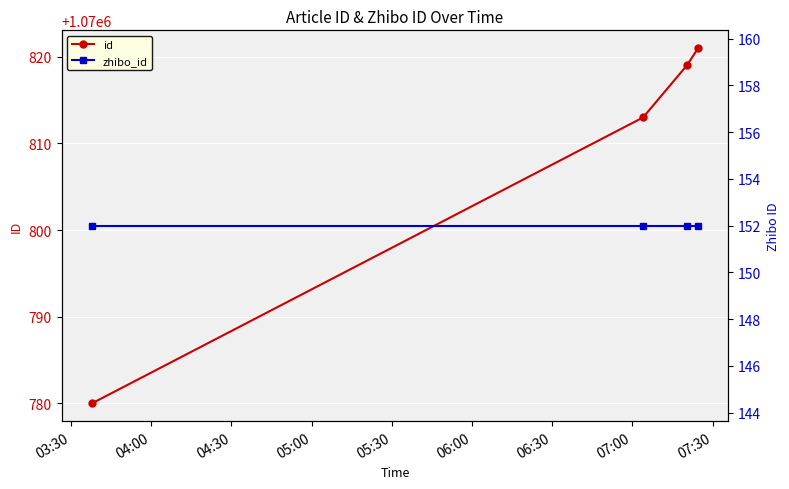

Is it true that zhibo_id equals 152 at 03:30?

True